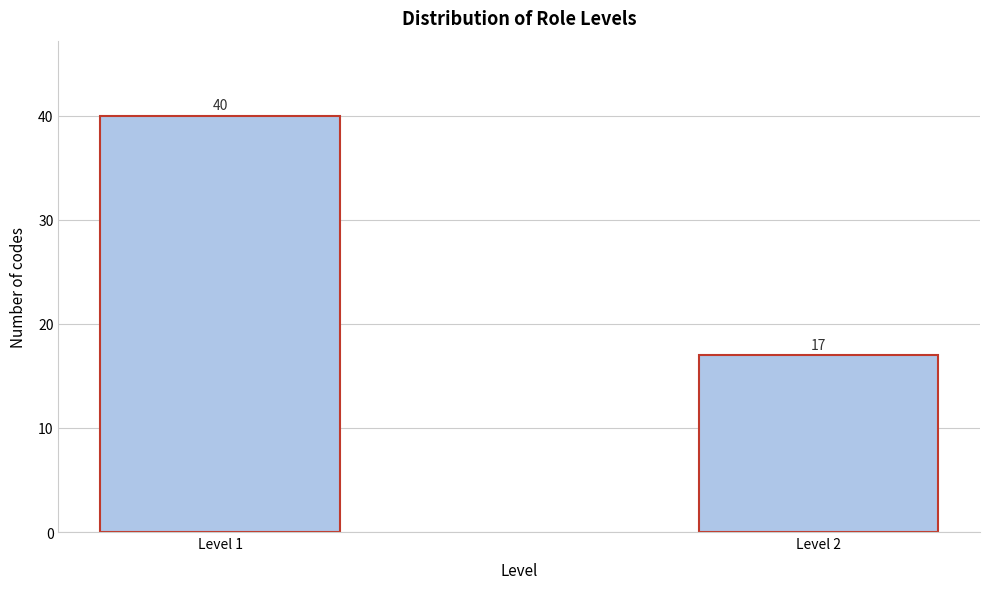

Reading left to right, extract all data points from this chart.

Level 1=40	Level 2=17